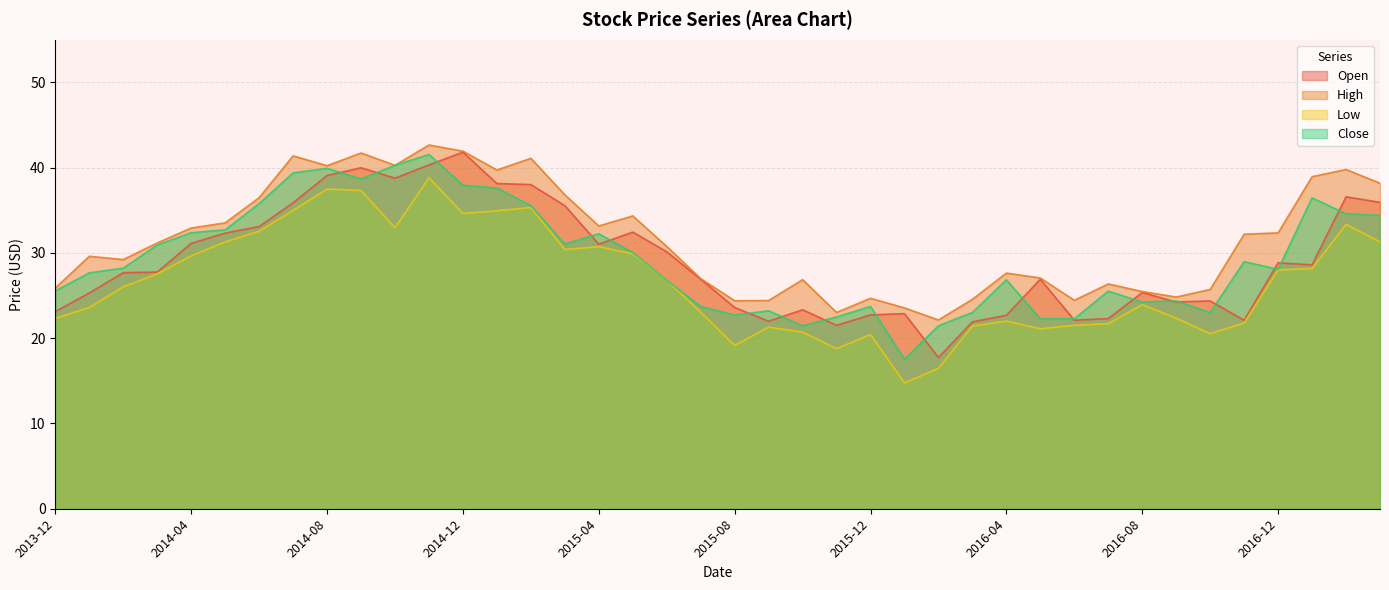

Reading left to right, transcribe all the data shown in this chart.

Open: 23.1	25.3	27.7	27.8	31.1	32.3	33.1	35.9	39.1	40.0	38.8	40.3	41.8	38.1	38.0	35.5	31.0	32.4	30.1	26.9	23.6	22.0	23.3	21.5	22.7	22.9	17.7	21.9	22.7	26.9	22.1	22.3	25.4	24.2	24.4	22.1	28.8	28.6	36.6	35.9
High: 25.9	29.6	29.2	31.2	32.9	33.5	36.5	41.4	40.2	41.7	40.3	42.7	41.9	39.7	41.1	36.8	33.2	34.3	30.8	27.0	24.4	24.4	26.9	23.0	24.7	23.5	22.1	24.6	27.6	27.1	24.4	26.4	25.5	24.8	25.7	32.2	32.3	38.9	39.8	38.2
Low: 22.3	23.6	26.0	27.5	29.7	31.3	32.5	35.0	37.5	37.3	32.9	38.8	34.6	34.9	35.3	30.4	30.7	29.9	26.8	23.0	19.2	21.3	20.7	18.8	20.4	14.8	16.5	21.4	22.0	21.1	21.5	21.7	23.9	22.3	20.5	21.8	28.0	28.2	33.3	31.3
Close: 25.5	27.7	28.2	30.9	32.4	32.7	35.8	39.4	39.9	38.7	40.3	41.5	37.9	37.6	35.5	31.0	32.2	30.0	26.8	23.7	22.7	23.2	21.5	22.5	23.7	17.5	21.5	23.0	26.8	22.3	22.3	25.5	24.2	24.4	23.0	29.0	28.1	36.5	34.6	34.4